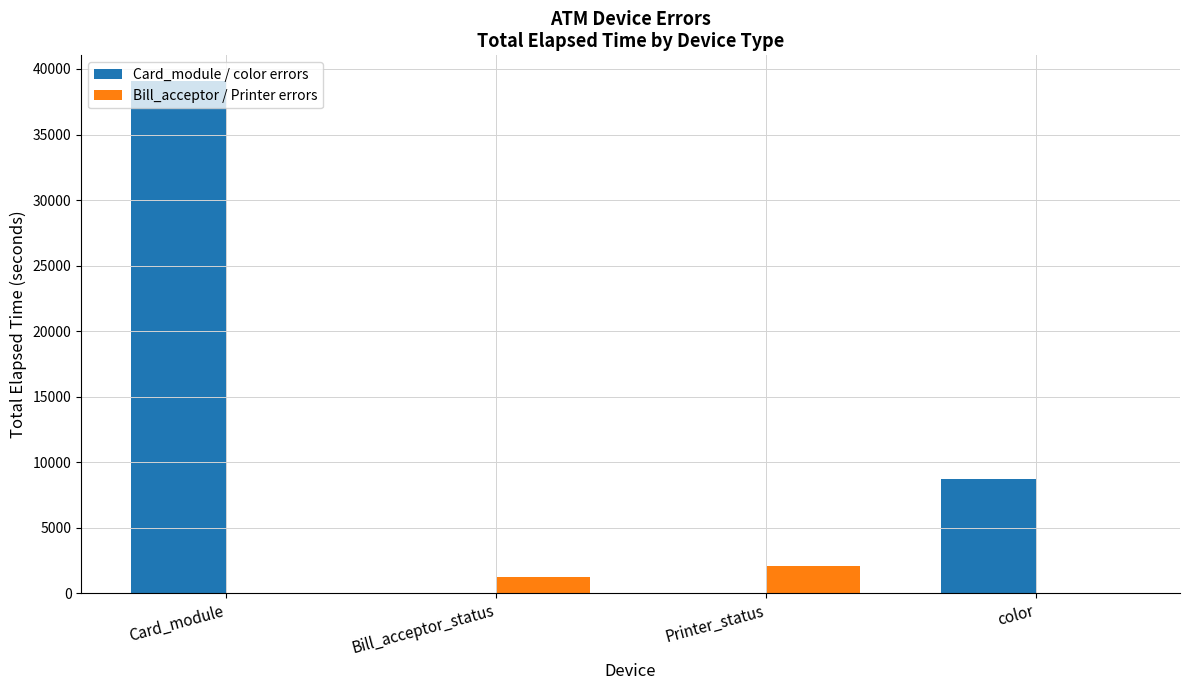

How many Bill_acceptor / Printer errors values are between 0 and 2099?

4